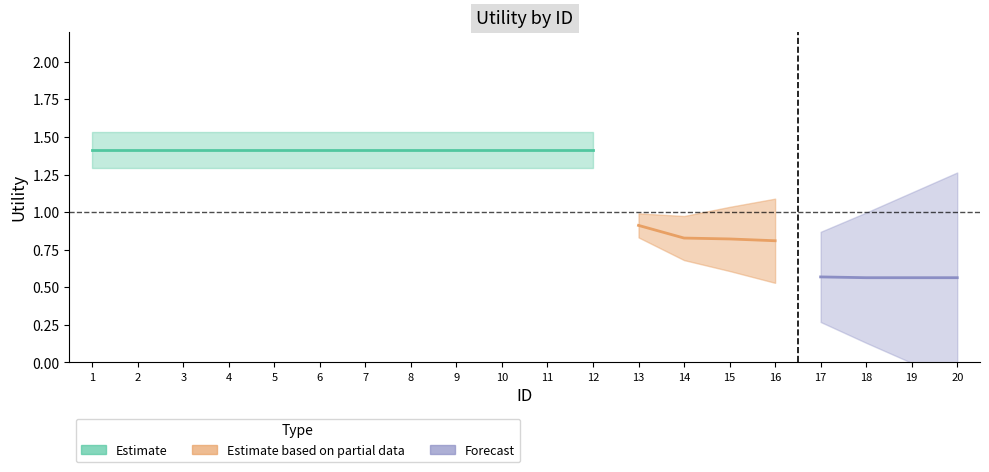

True or false: Estimate based on partial data and Forecast cross at least once.

False